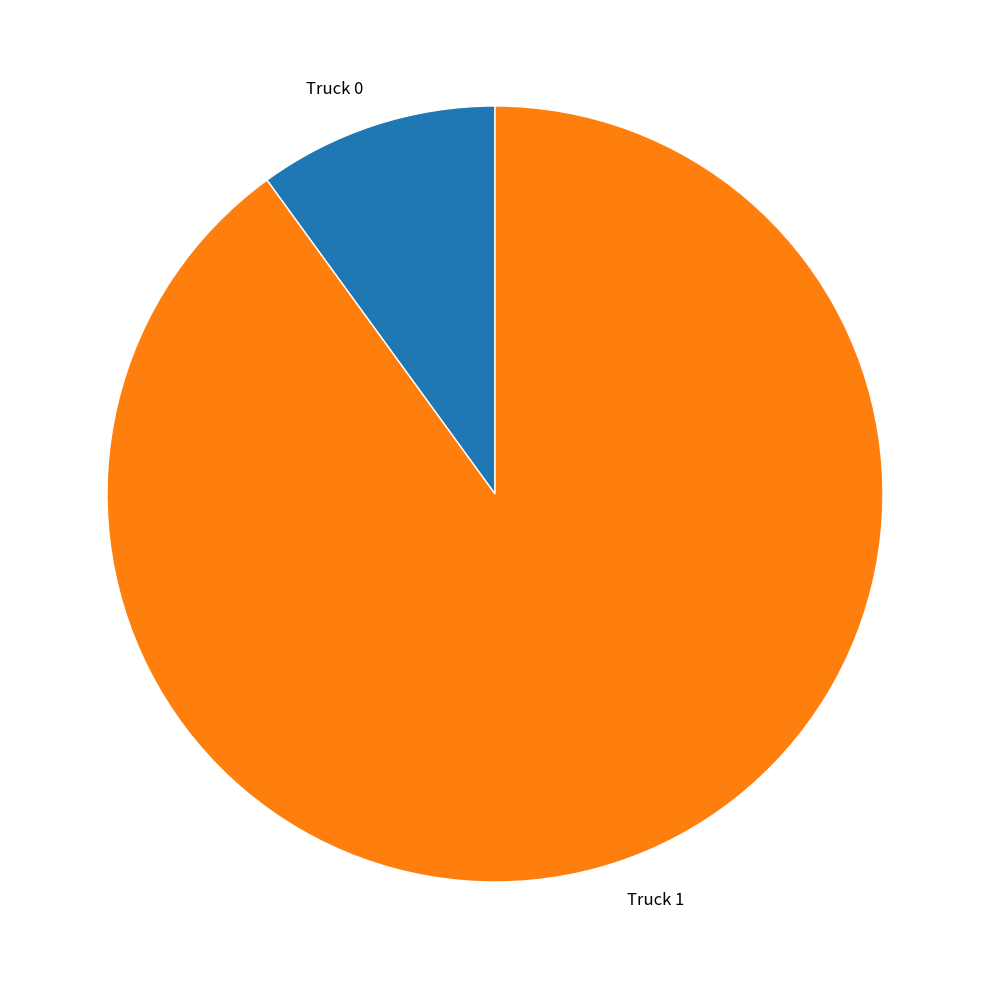

Does Truck 0 represent more than half of the total?

No